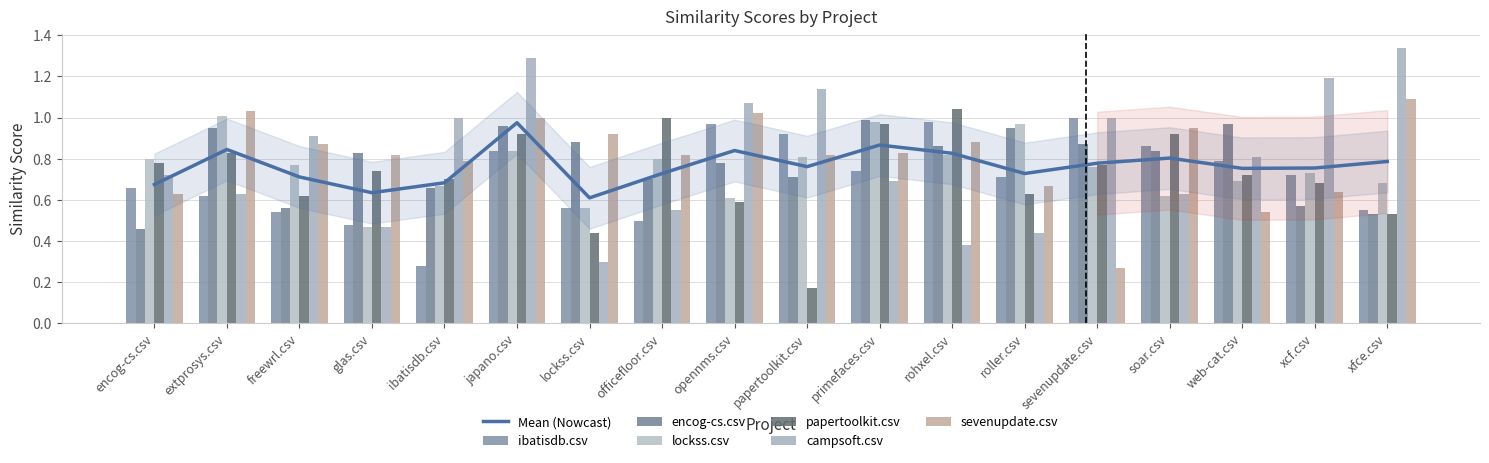

Reading right to left, what are all the values shown in this chart?

ibatisdb.csv: 0.6	0.7	0.8	0.9	1.0	0.7	1.0	0.7	0.9	1.0	0.5	0.6	0.8	0.3	0.5	0.5	0.6	0.7
encog-cs.csv: 0.5	0.6	1.0	0.8	0.9	0.9	0.9	1.0	0.7	0.8	0.7	0.9	1.0	0.7	0.8	0.6	0.9	0.5
lockss.csv: 0.7	0.7	0.7	0.6	0.8	1.0	0.8	1.0	0.8	0.6	0.8	0.6	0.8	0.7	0.5	0.8	1.0	0.8
papertoolkit.csv: 0.5	0.7	0.7	0.9	0.8	0.6	1.0	1.0	0.2	0.6	1.0	0.4	0.9	0.7	0.7	0.6	0.8	0.8
campsoft.csv: 1.3	1.2	0.8	0.6	1.0	0.4	0.4	0.7	1.1	1.1	0.6	0.3	1.3	1.0	0.5	0.9	0.6	0.7
sevenupdate.csv: 1.1	0.6	0.5	0.9	0.3	0.7	0.9	0.8	0.8	1.0	0.8	0.9	1.0	0.8	0.8	0.9	1.0	0.6